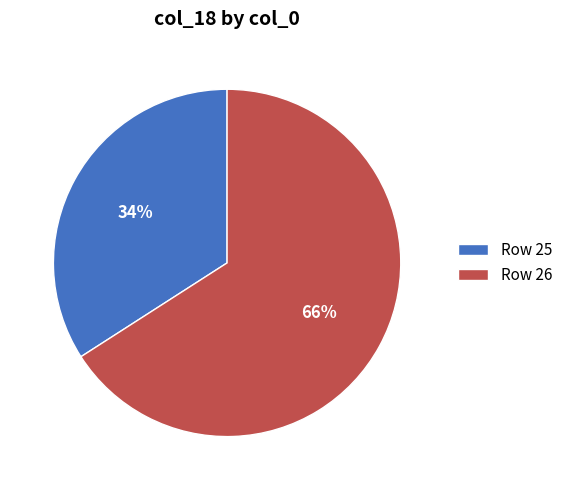

To the nearest percent, what is the average slice percentage?

50%